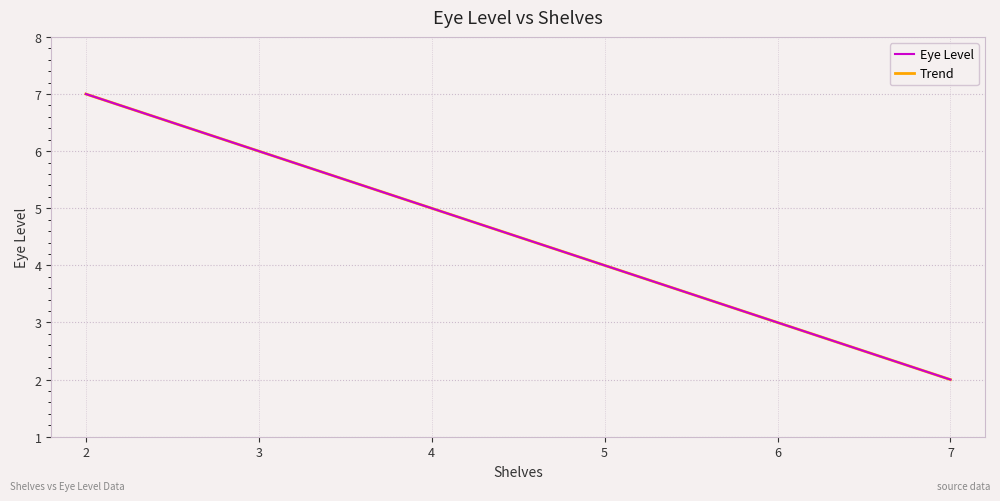

Reading left to right, transcribe all the data shown in this chart.

2=7	3=6	4=5	5=4	6=3	7=2